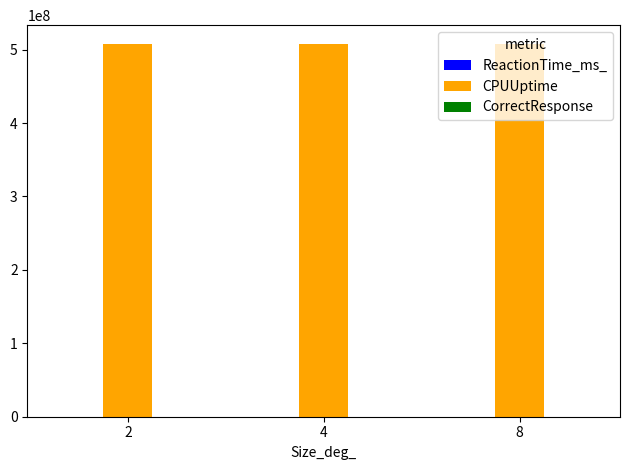

The value of CPUUptime at 4 is 507820546.5. True or false?

True